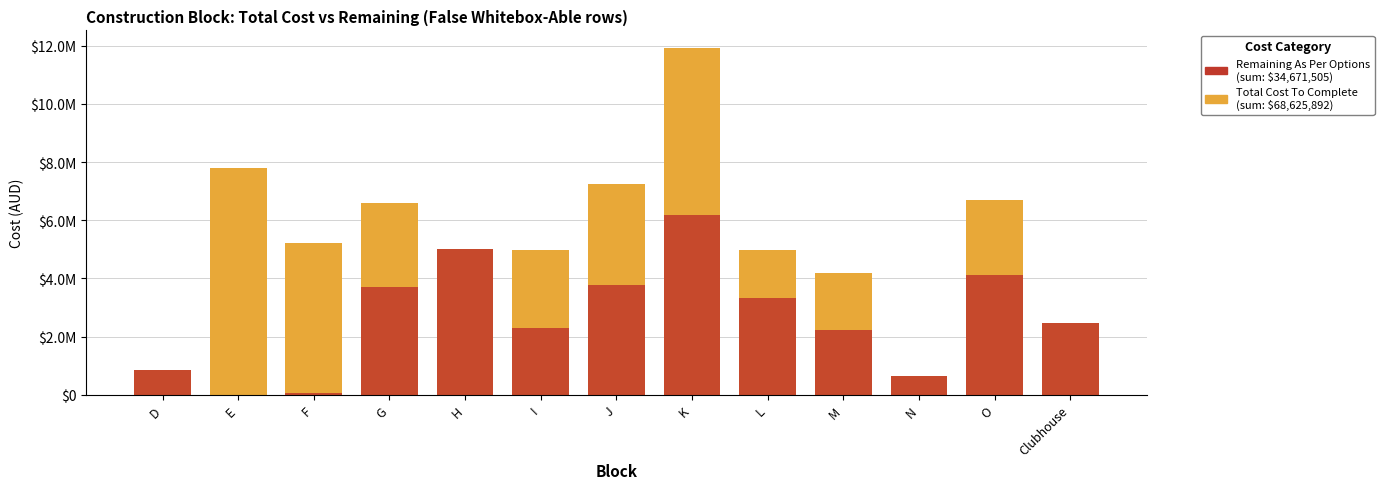

Reading left to right, what are all the values shown in this chart?

Total Cost To Complete: 854707.2	7812115.8	5226360.8	6593562.5	5029629.5	4966561.3	7254973.4	11932545.8	4979331.0	4174223.4	653842.7	6686721.7	2461317.0
Remaining As Per Options: 854707.2	0.0	64214.7	3694704.9	5029629.5	2307885.0	3763414.1	6165436.2	3327002.4	2227260.9	653842.7	4122090.3	2461317.0